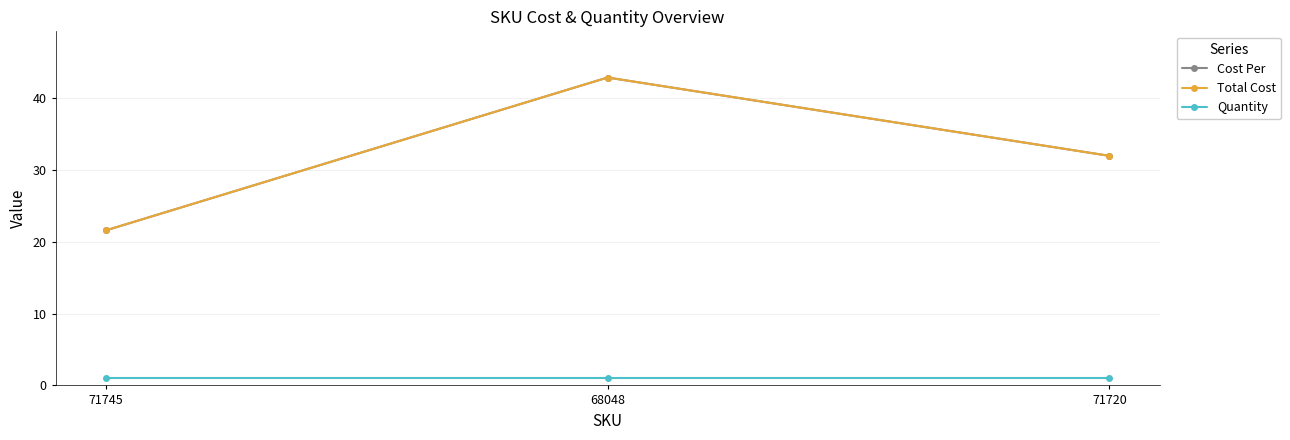

Does the chart have visible grid lines?

Yes